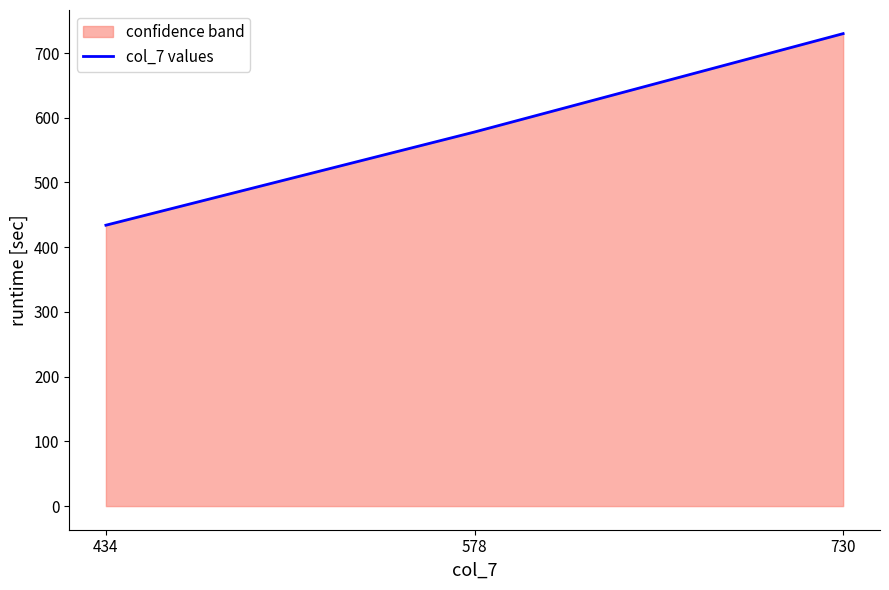

How many values are between 434 and 730?

3